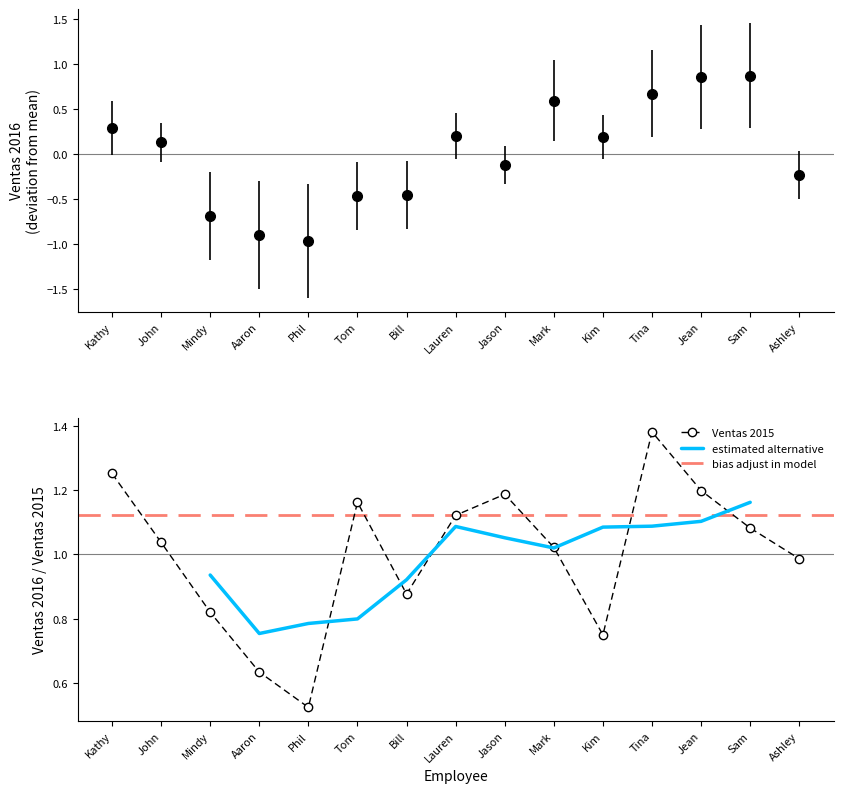

Which has a higher value, Lauren or Mindy?

Lauren